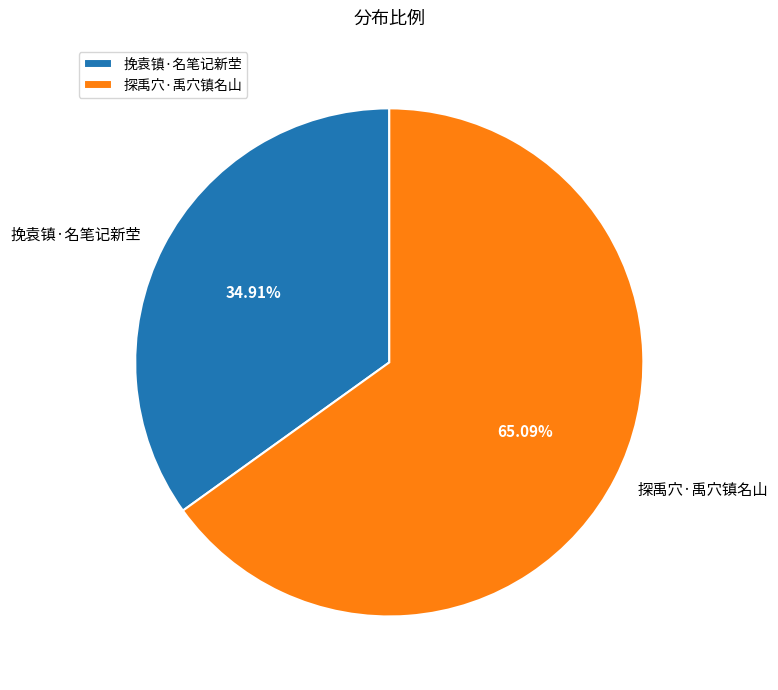

Is there any slice that represents more than half of the pie?

Yes